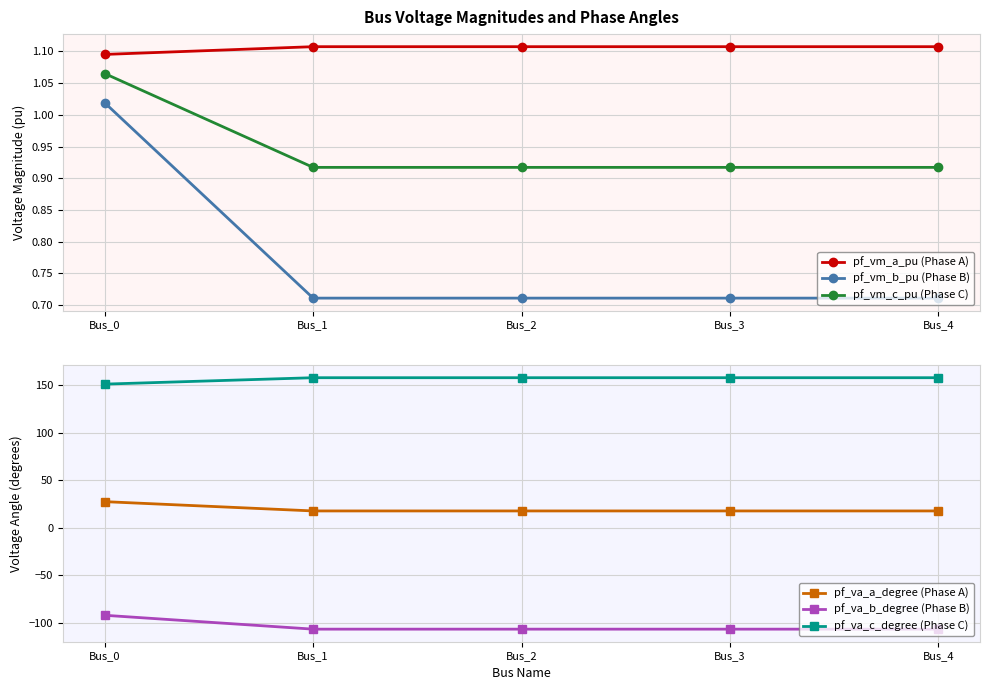

Between Bus_0 and Bus_2, which is larger?

Bus_2